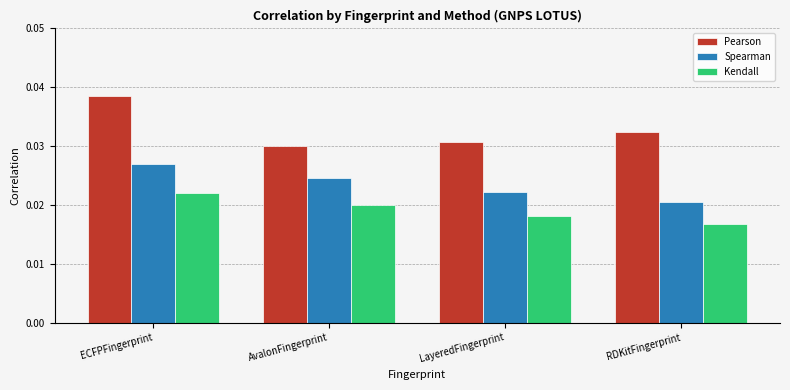

Count the Kendall values in the range 0 to 1.

4